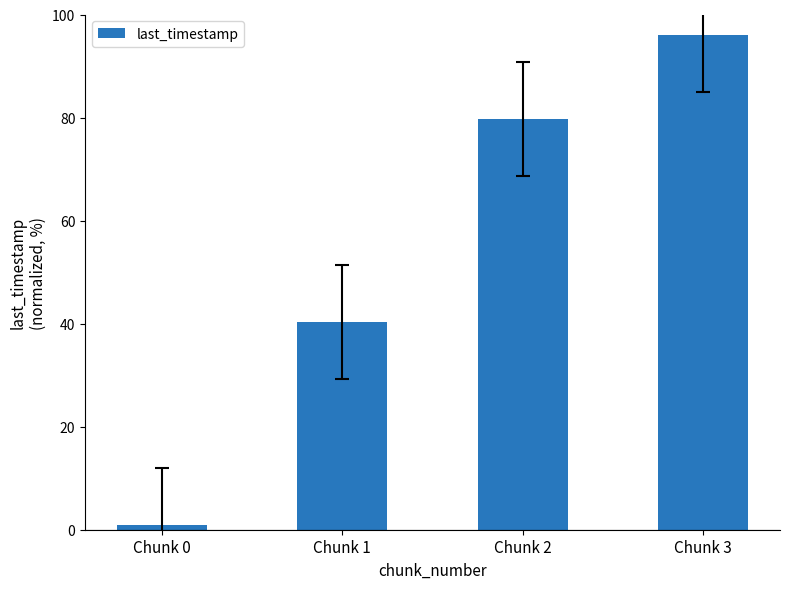

Count the number of categories in the chart.

4